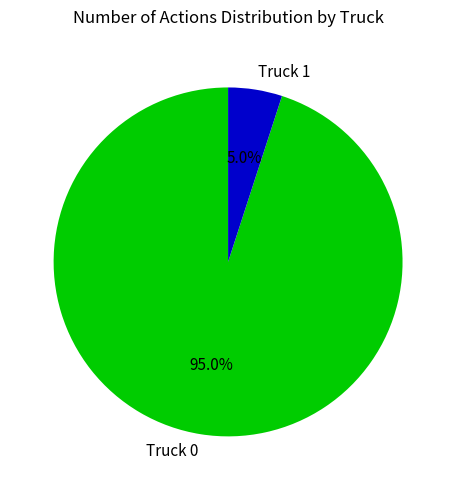

To the nearest percent, what percentage of the pie is Truck 0?

95%